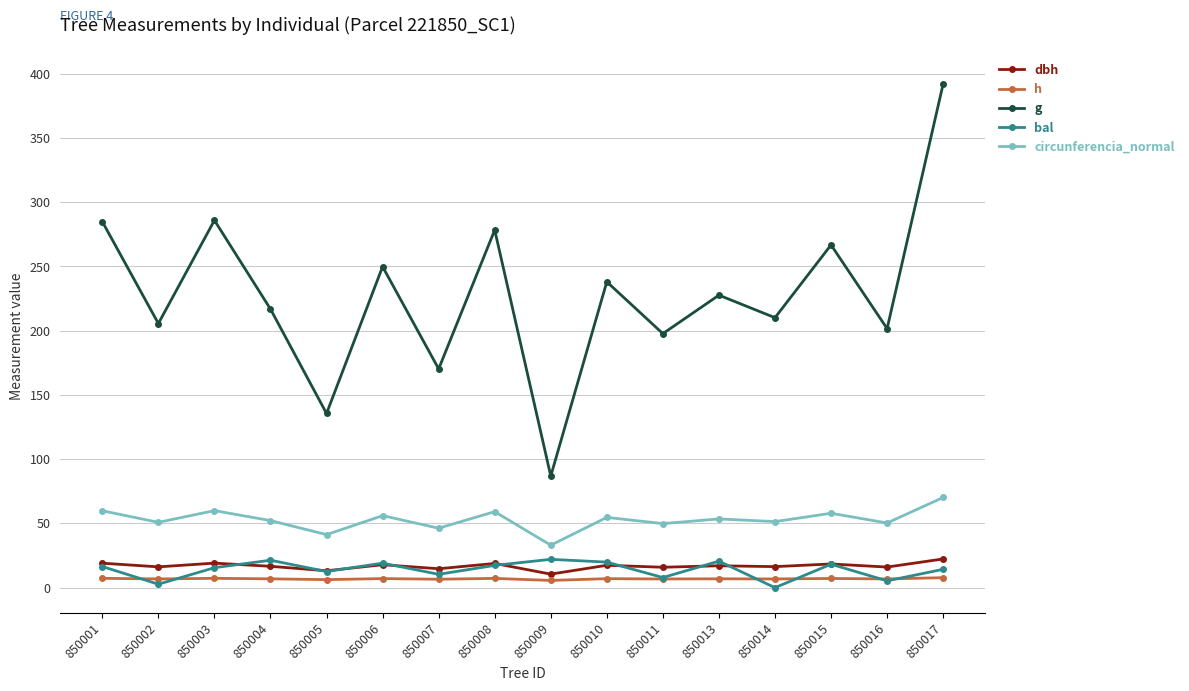

What is the sum of all g values?

3648.1